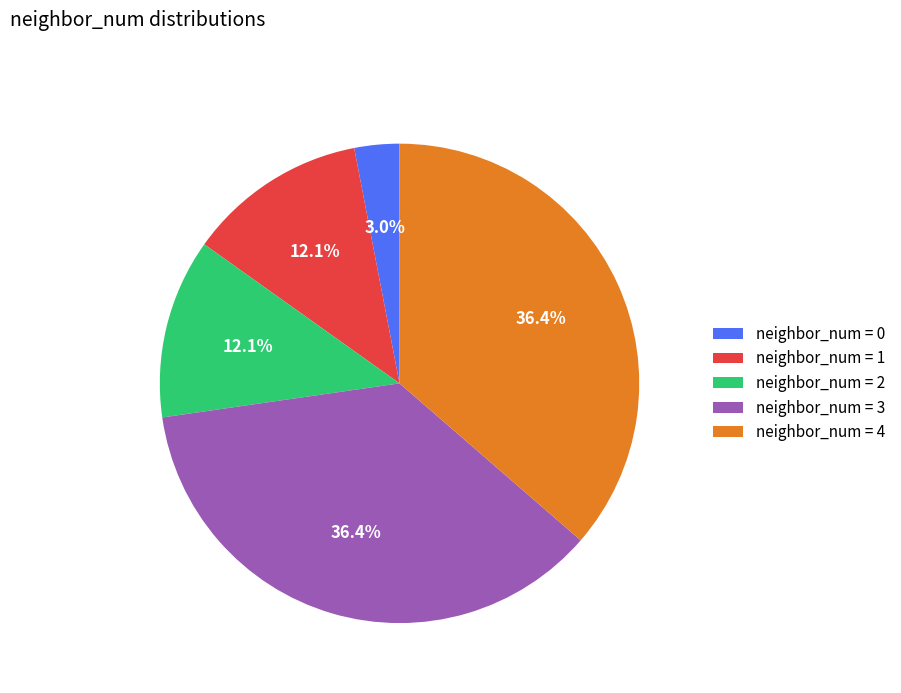

How many segments does this pie chart have?

5